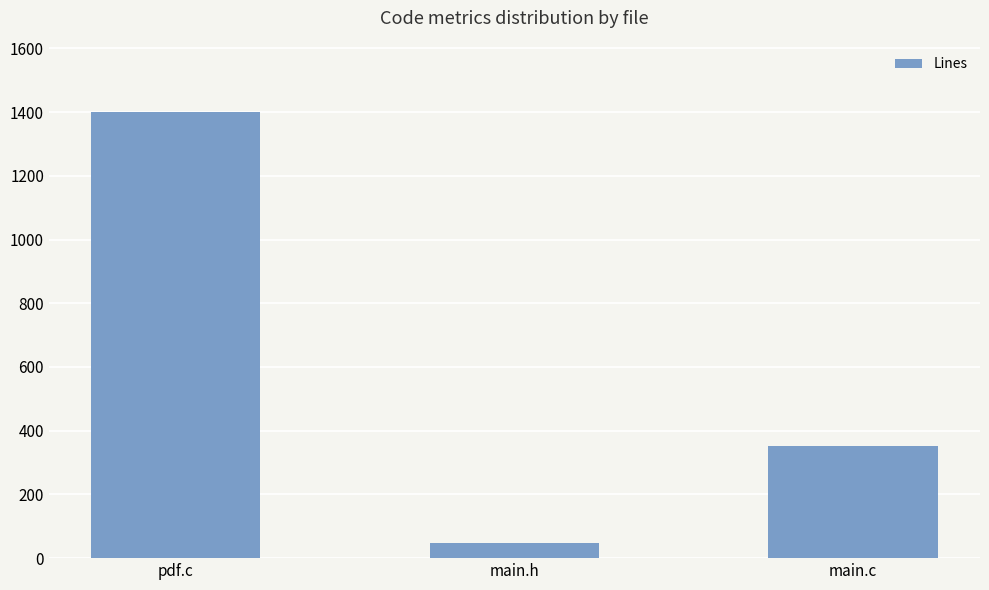

Which has a higher value, pdf.c or main.h?

pdf.c